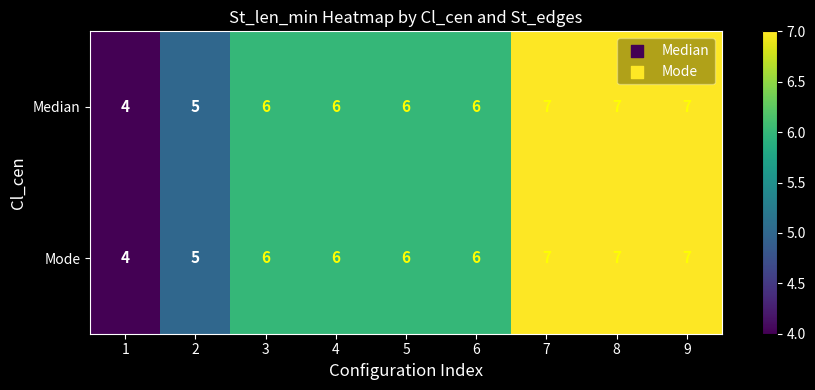

What is the total value across all series at 1?

8